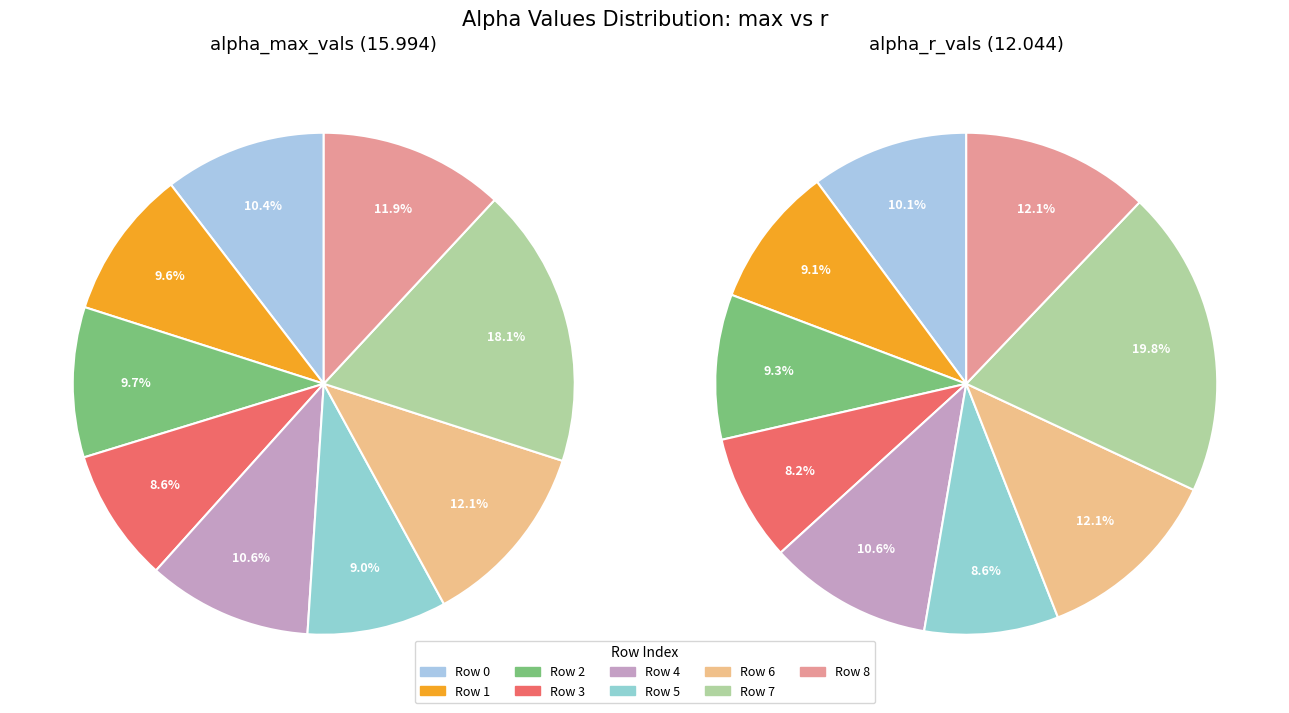

Between 3 and 8, which series saw the biggest shift?

alpha_max_vals